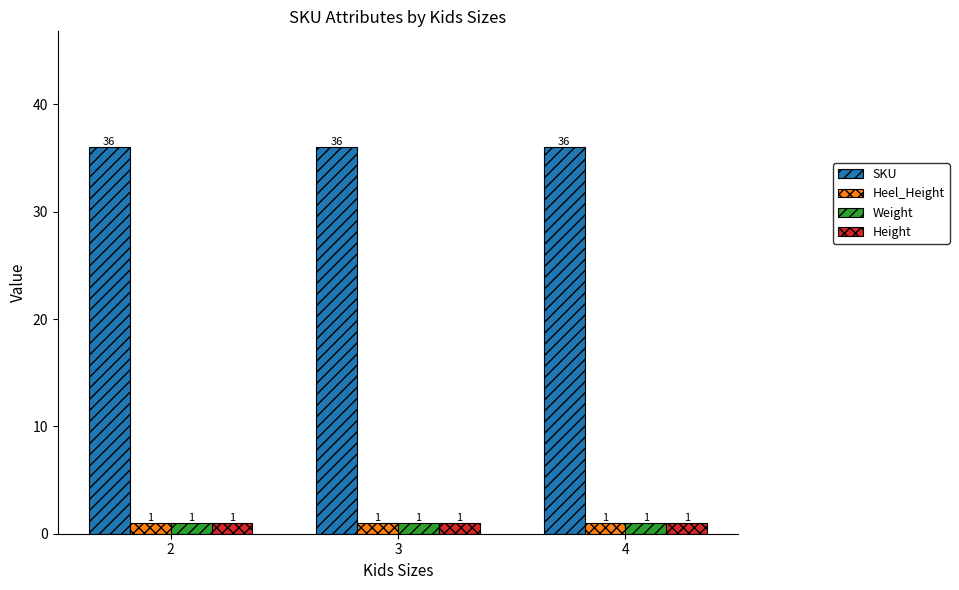

Which series has the largest total across all categories?

SKU